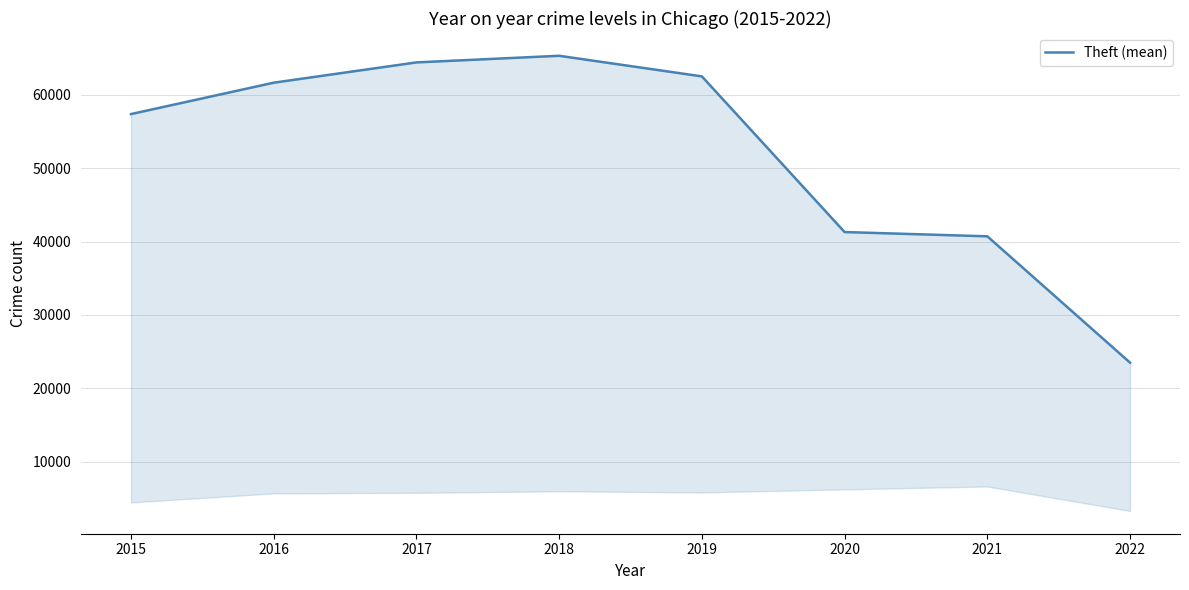

What is the value of the 7th point from the left?

40707